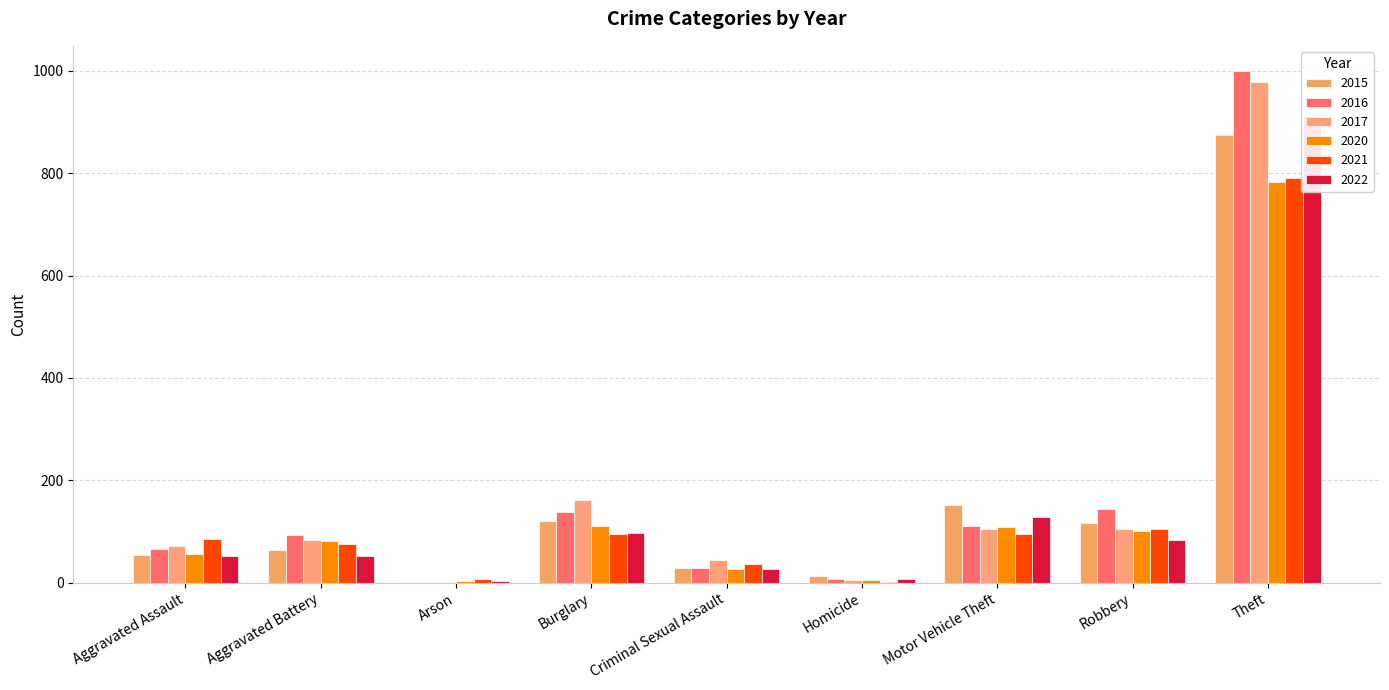

What is the difference between the second highest and second lowest values in the 2016 series?

137